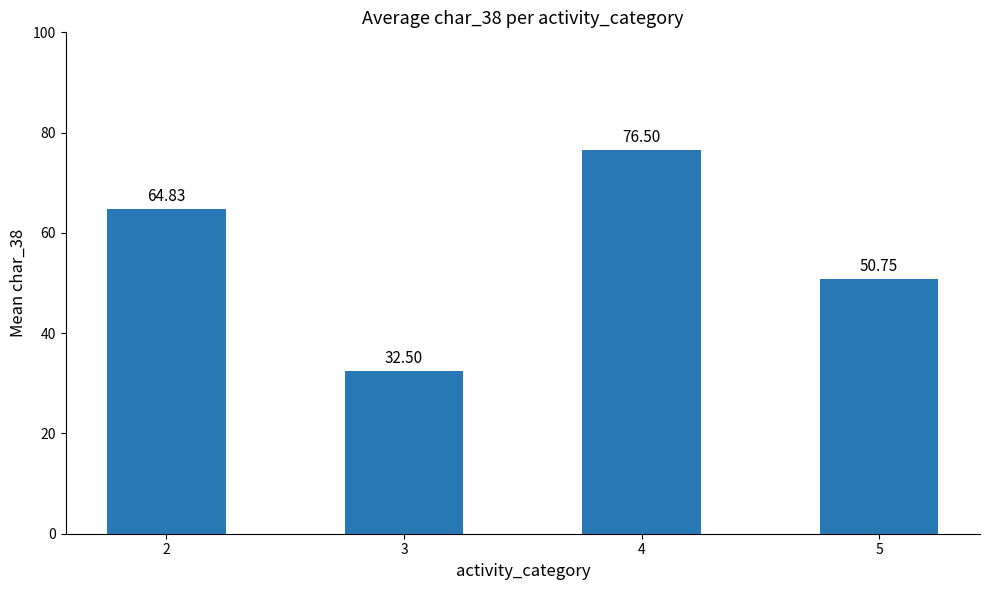

Which category has the lowest value across all series?

3